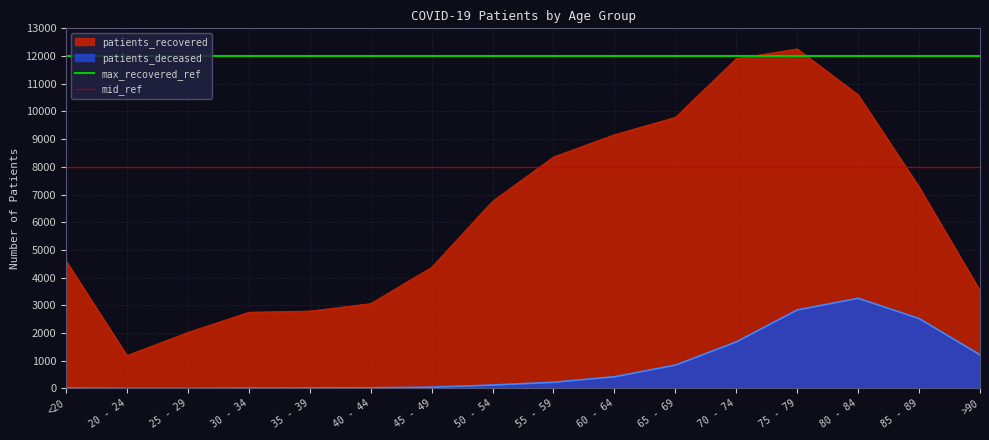

What is the maximum value for max_recovered_ref?

12000